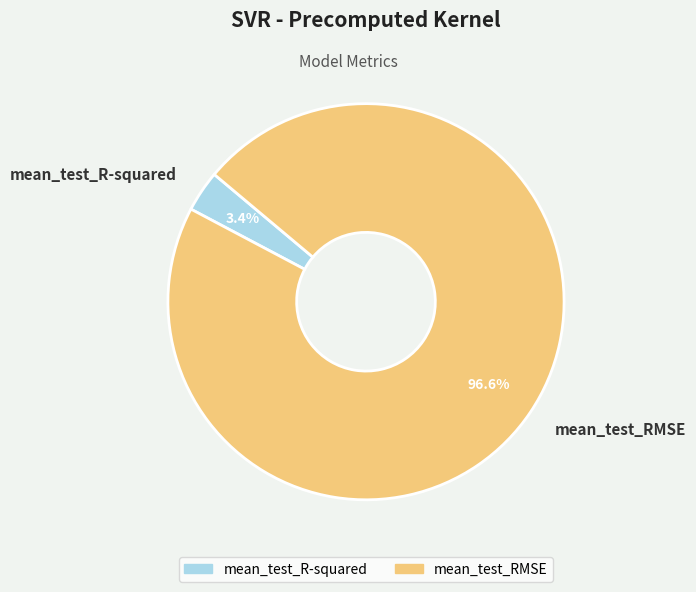

Does any single category account for the majority?

Yes